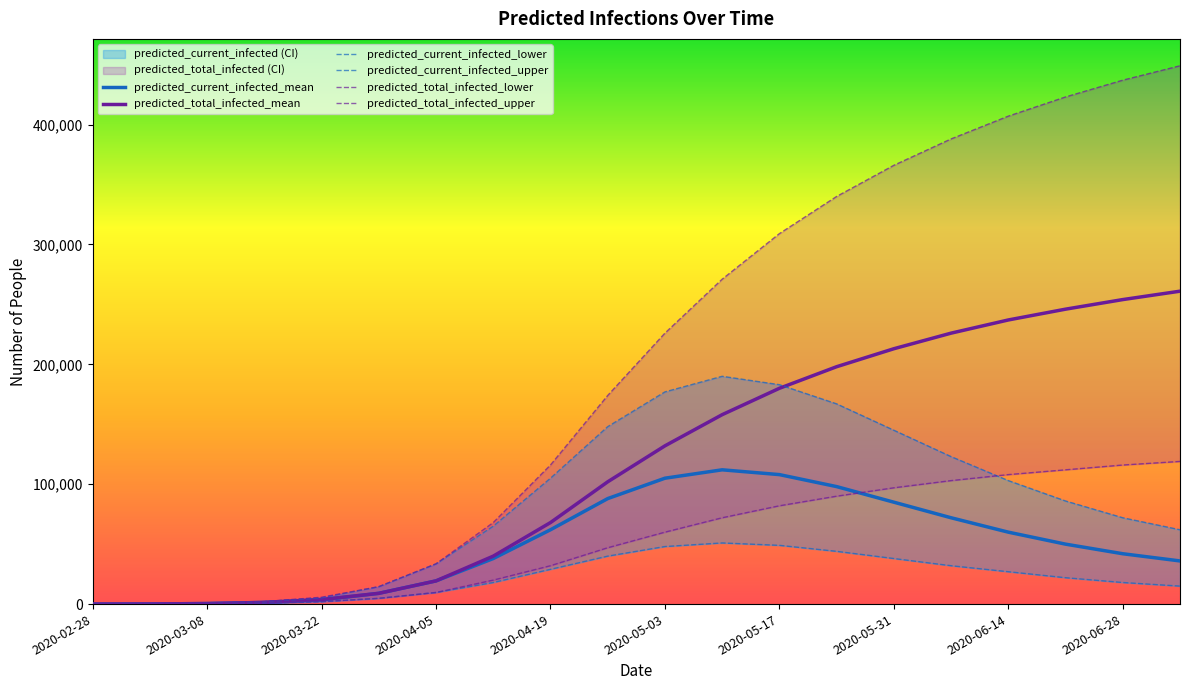

Reading left to right, extract all data points from this chart.

predicted_current_infected_mean: 2020-02-28=37	2020-03-01=112	2020-03-08=435	2020-03-15=1357	2020-03-22=3471	2020-03-29=8976	2020-04-05=19358	2020-04-12=38000	2020-04-19=62000	2020-04-26=88000	2020-05-03=105000	2020-05-10=112000	2020-05-17=108000	2020-05-24=98000	2020-05-31=85000	2020-06-07=72000	2020-06-14=60000	2020-06-21=50000	2020-06-28=42000	2020-07-05=36000
predicted_current_infected_lower: 2020-02-28=19	2020-03-01=57	2020-03-08=225	2020-03-15=752	2020-03-22=1949	2020-03-29=4798	2020-04-05=9684	2020-04-12=18000	2020-04-19=29000	2020-04-26=40000	2020-05-03=48000	2020-05-10=51000	2020-05-17=49000	2020-05-24=44000	2020-05-31=38000	2020-06-07=32000	2020-06-14=27000	2020-06-21=22000	2020-06-28=18000	2020-07-05=15000
predicted_current_infected_upper: 2020-02-28=56	2020-03-01=168	2020-03-08=650	2020-03-15=2005	2020-03-22=5226	2020-03-29=14526	2020-04-05=33572	2020-04-12=65000	2020-04-19=105000	2020-04-26=148000	2020-05-03=177000	2020-05-10=190000	2020-05-17=183000	2020-05-24=167000	2020-05-31=145000	2020-06-07=123000	2020-06-14=103000	2020-06-21=86000	2020-06-28=72000	2020-07-05=62000
predicted_total_infected_mean: 2020-02-28=37	2020-03-01=112	2020-03-08=435	2020-03-15=1431	2020-03-22=3808	2020-03-29=8976	2020-04-05=19358	2020-04-12=40000	2020-04-19=68000	2020-04-26=102000	2020-05-03=132000	2020-05-10=158000	2020-05-17=180000	2020-05-24=198000	2020-05-31=213000	2020-06-07=226000	2020-06-14=237000	2020-06-21=246000	2020-06-28=254000	2020-07-05=261000
predicted_total_infected_lower: 2020-02-28=19	2020-03-01=57	2020-03-08=225	2020-03-15=790	2020-03-22=2120	2020-03-29=4798	2020-04-05=9684	2020-04-12=20000	2020-04-19=32000	2020-04-26=47000	2020-05-03=60000	2020-05-10=72000	2020-05-17=82000	2020-05-24=90000	2020-05-31=97000	2020-06-07=103000	2020-06-14=108000	2020-06-21=112000	2020-06-28=116000	2020-07-05=119000
predicted_total_infected_upper: 2020-02-28=56	2020-03-01=168	2020-03-08=650	2020-03-15=2117	2020-03-22=5730	2020-03-29=14526	2020-04-05=33572	2020-04-12=68000	2020-04-19=116000	2020-04-26=174000	2020-05-03=226000	2020-05-10=271000	2020-05-17=309000	2020-05-24=340000	2020-05-31=366000	2020-06-07=388000	2020-06-14=407000	2020-06-21=423000	2020-06-28=437000	2020-07-05=449000